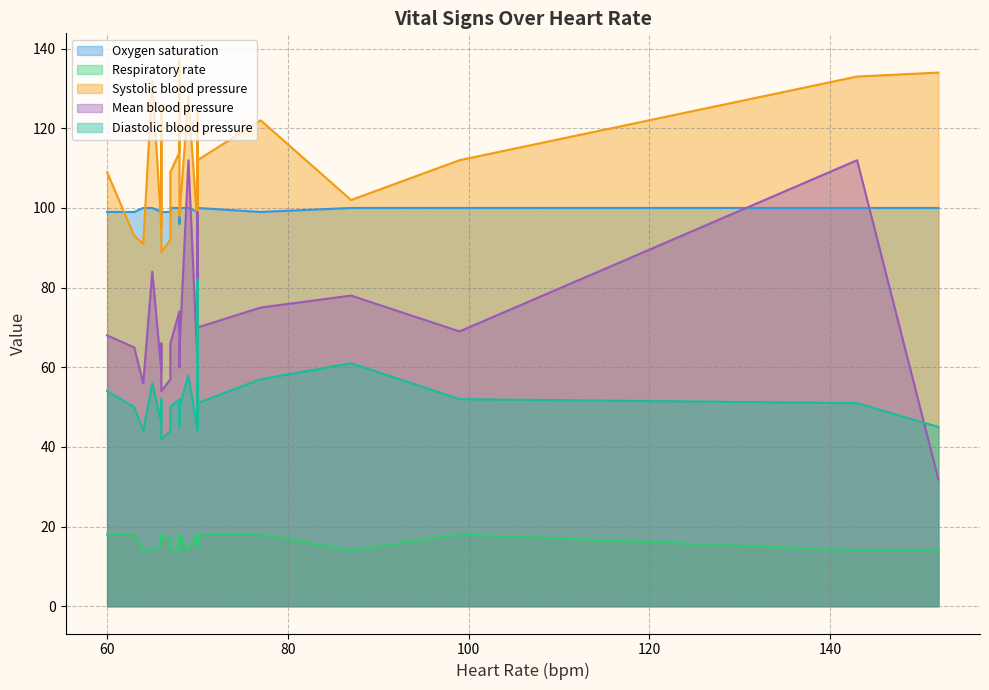

What is the difference between the Oxygen saturation values at 67.0 and 70.0?

1.0